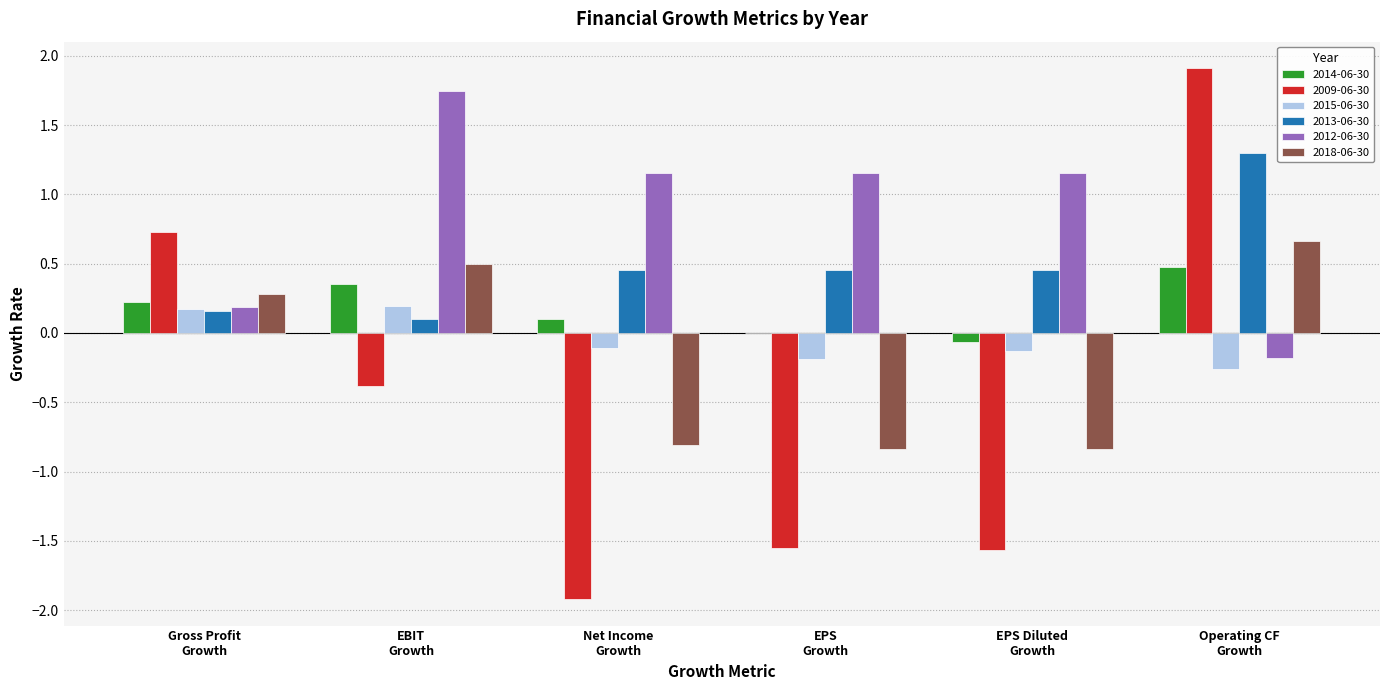

Which series has the largest total across all categories?

2012-06-30